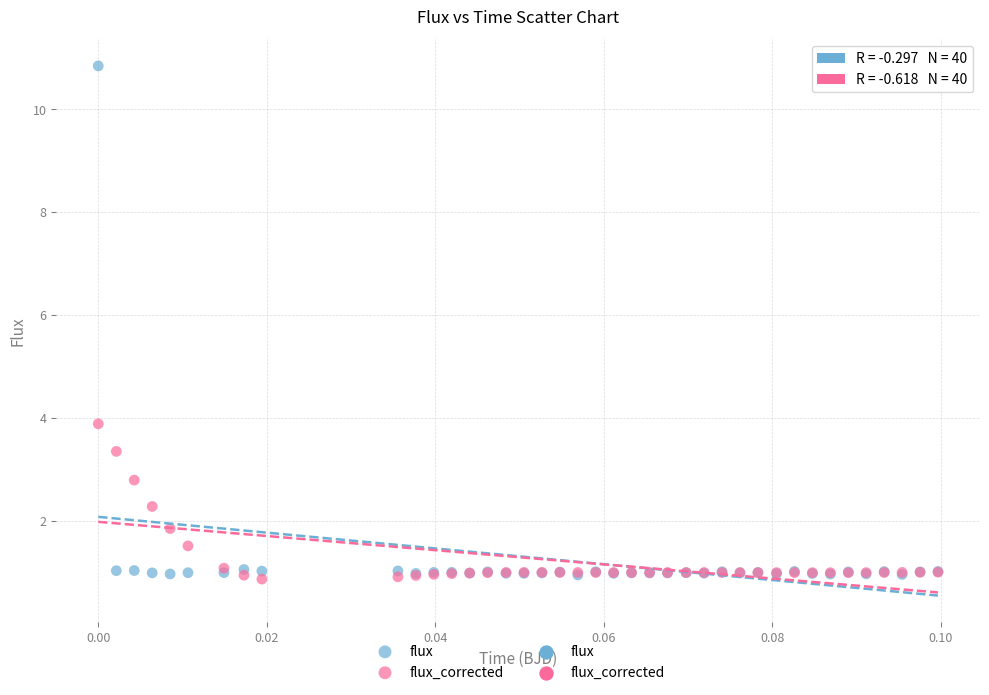

In the flux series, what Y value is closest to 5?

1.1